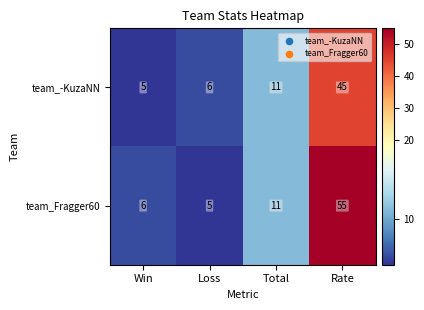

Which series has the largest range (max minus min)?

team_Fragger60